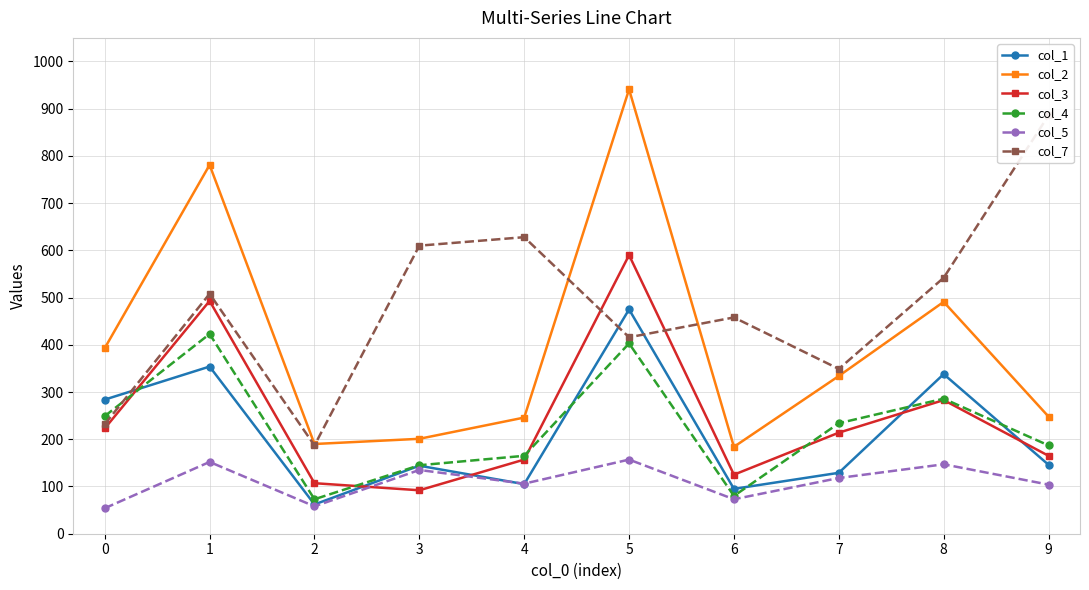

The value of col_2 at 3 is 201. True or false?

True